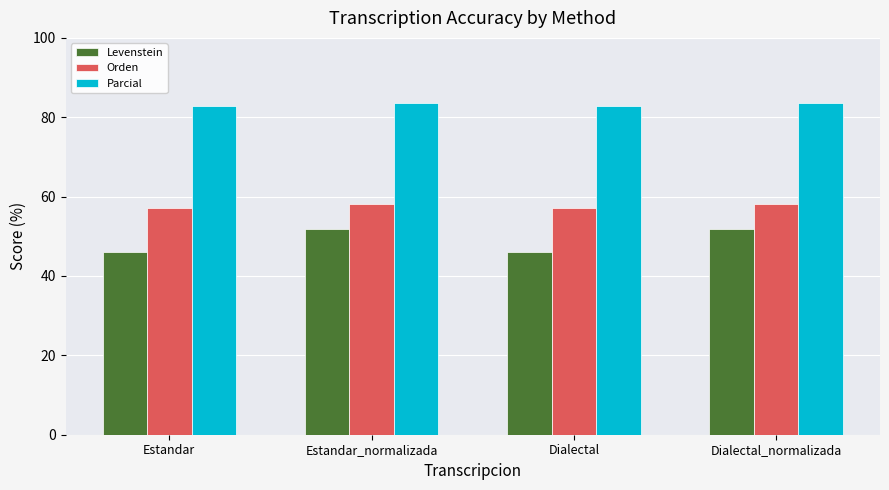

How many groups of bars are there?

4